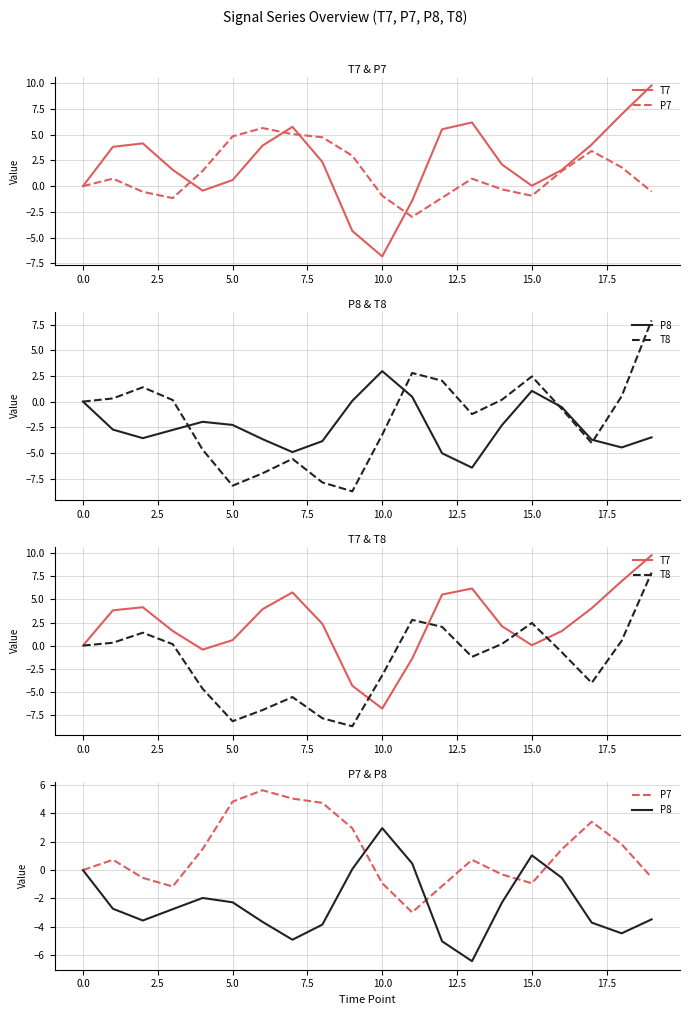

How many data points does each series have?

20